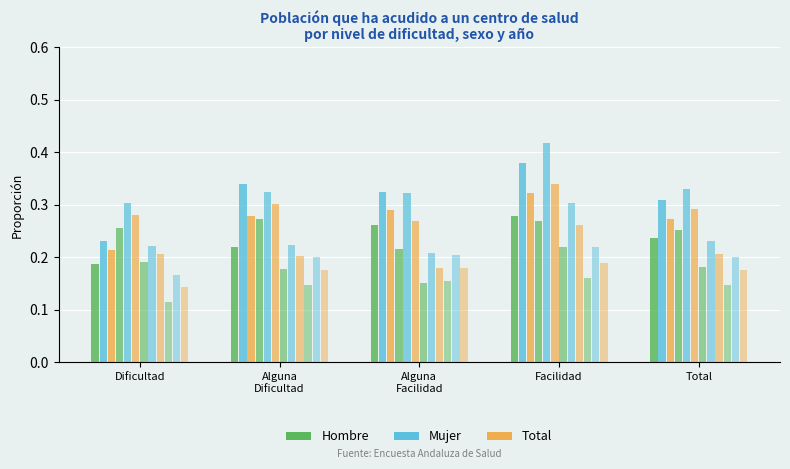

Are the bars grouped side by side (vs. stacked)?

Yes